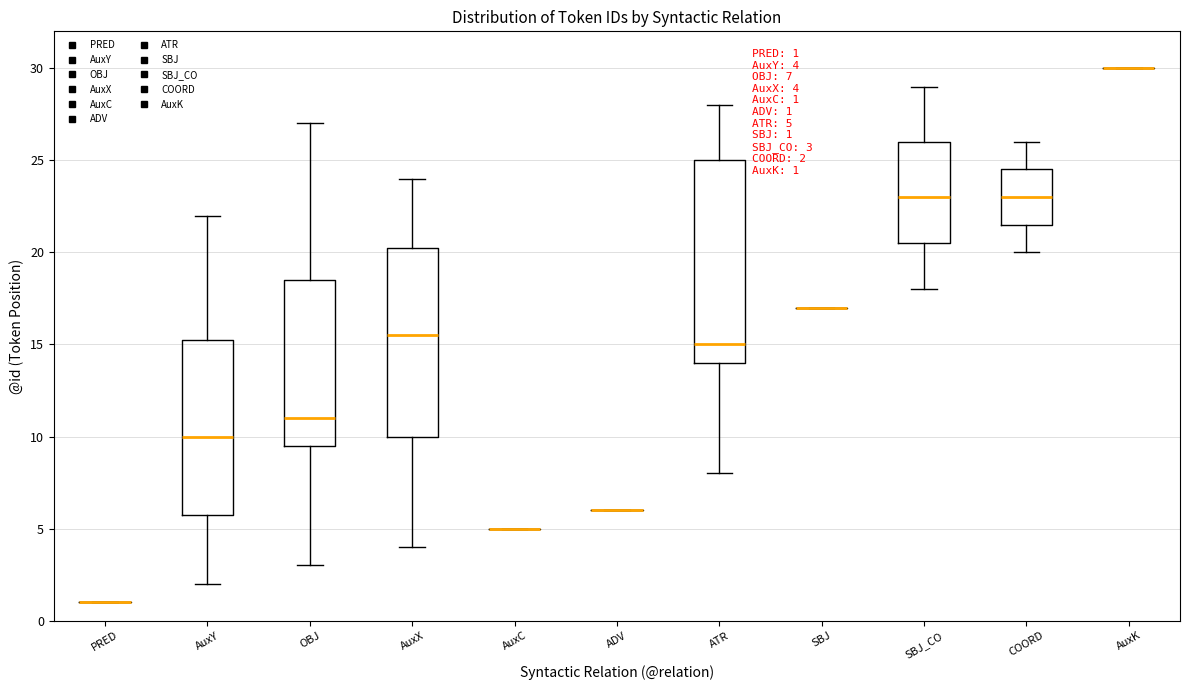

Comparing the boxes themselves (not the whiskers), which one is the tallest?

ATR